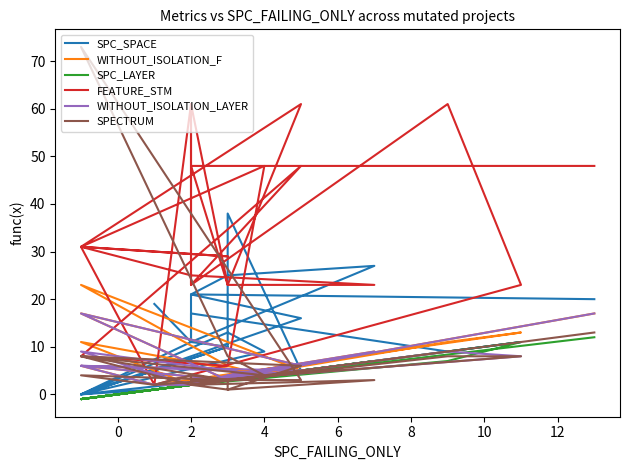

True or false: FEATURE_STM has a value of 1 at −2.

False